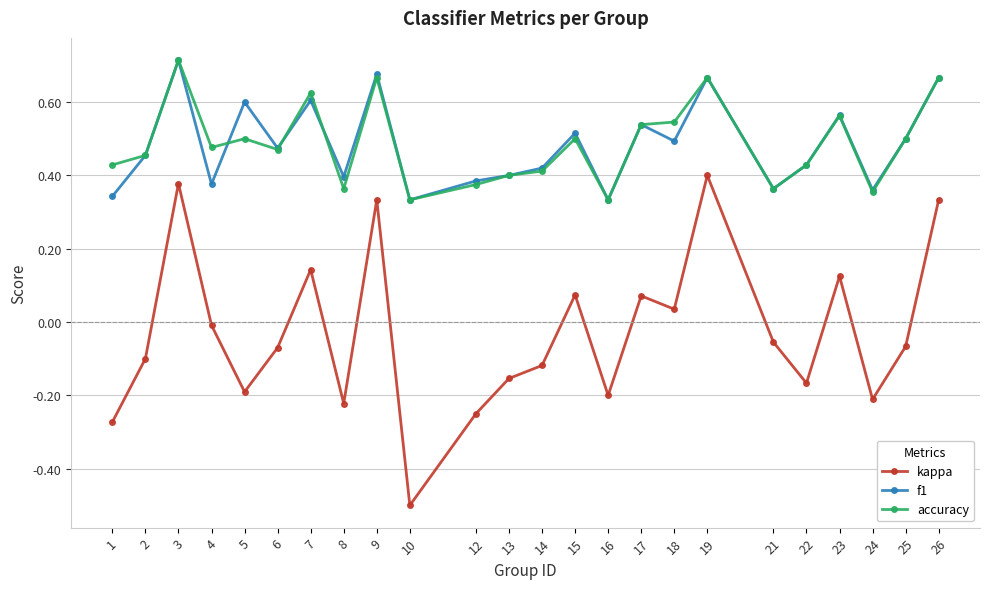

What are all the series names shown in the legend?

kappa, f1, accuracy